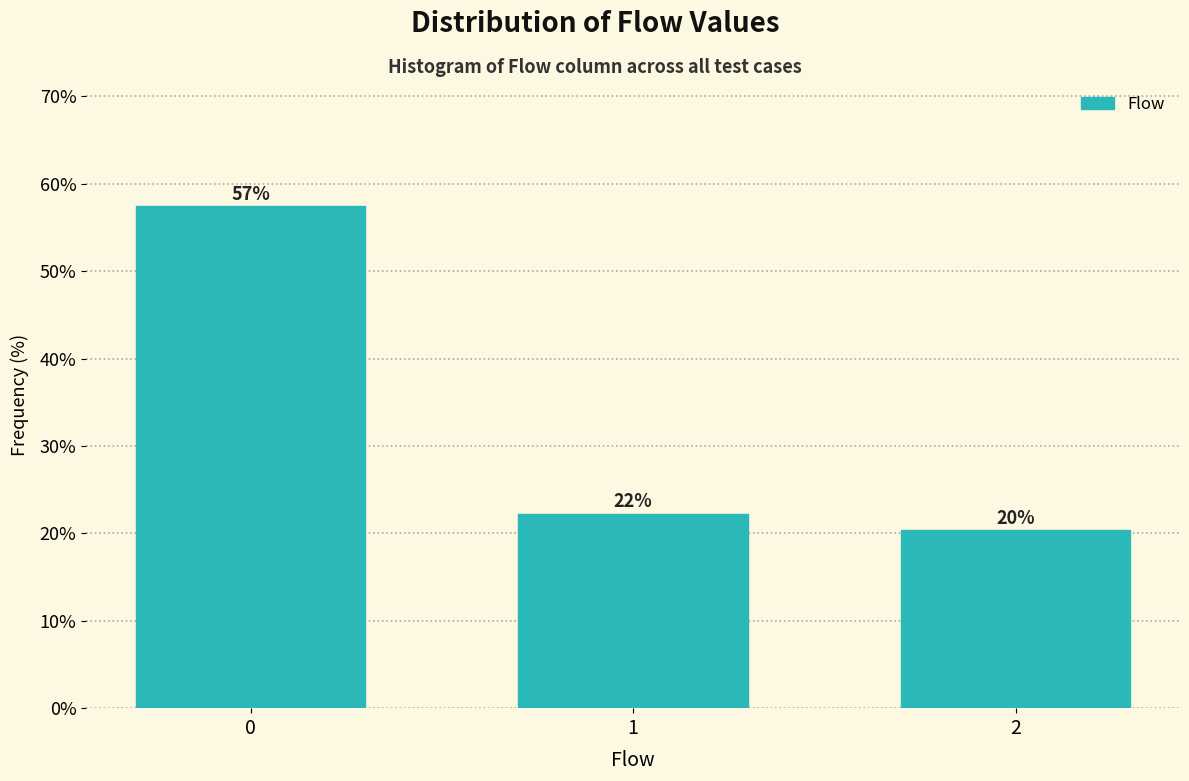

How many bars are there in total?

3